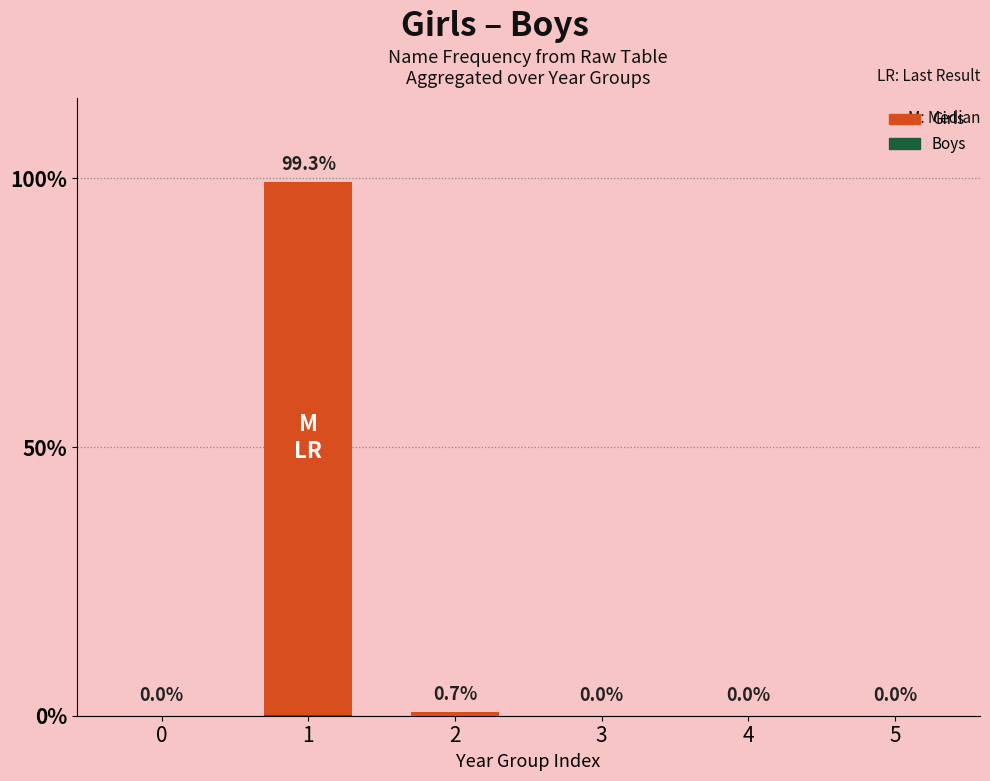

Count the number of categories in the chart.

6